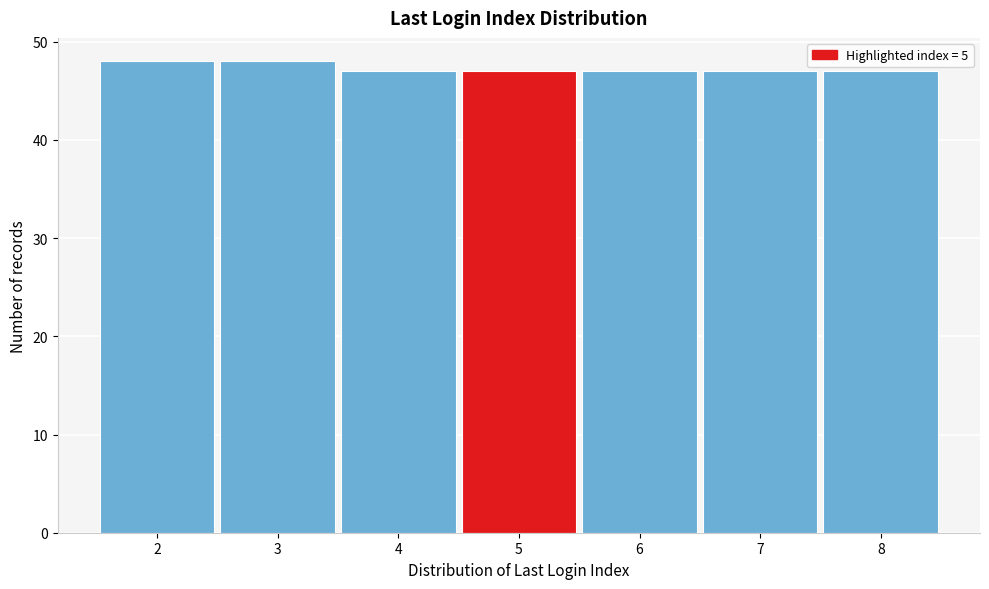

Reading left to right, transcribe this chart: for each bar, give the range it covers on the x-axis and its height. The values are not printed on the chart, so give them approximately, as read against the axis.

1.5 to 2.5: 48
2.5 to 3.5: 48
3.5 to 4.5: 47
4.5 to 5.5: 47
5.5 to 6.5: 47
6.5 to 7.5: 47
7.5 to 8.5: 47